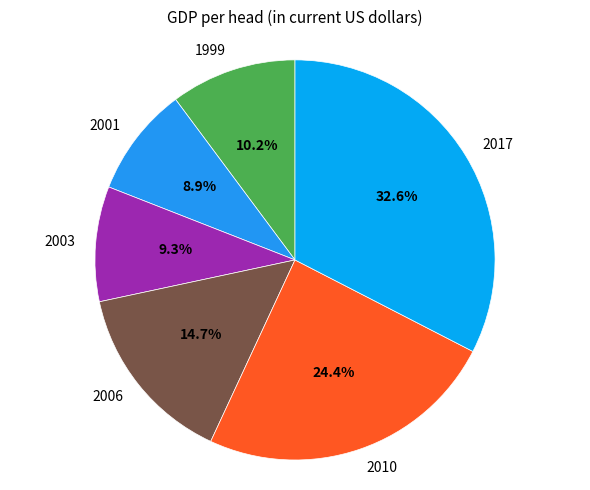

Which slice is the largest?

2017